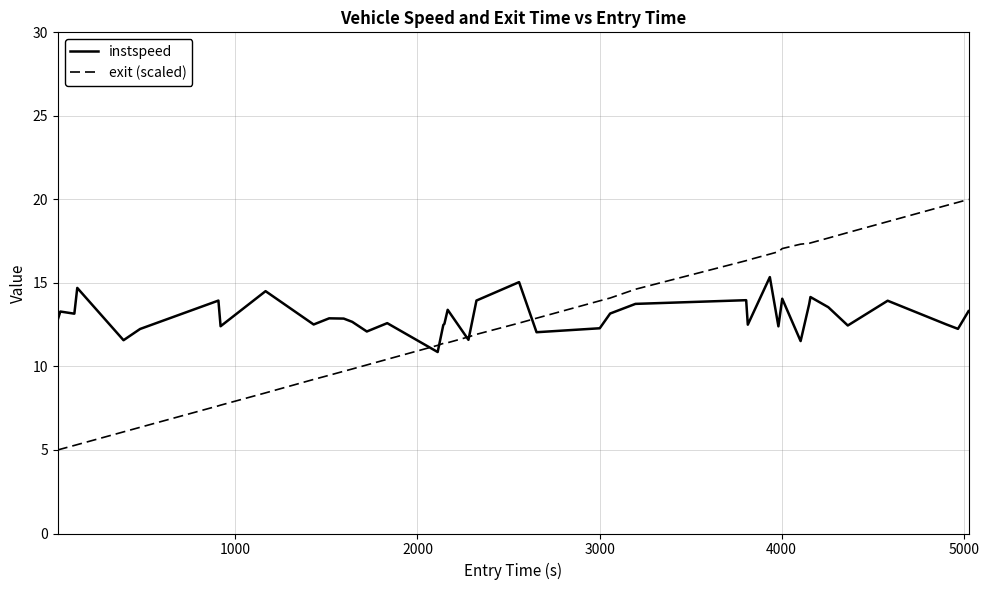

What is the lowest value of the instspeed series?

10.9